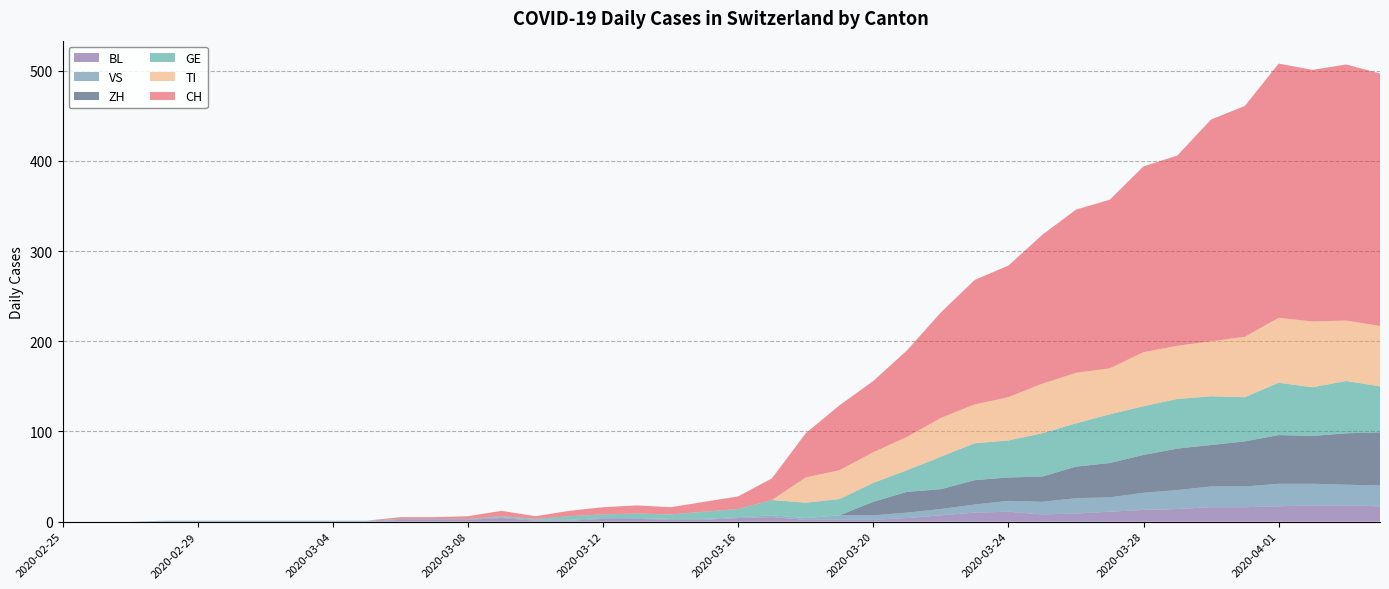

Reading left to right, list all the values displayed in this chart.

CH: 2020-02-25=0	2020-02-26=0	2020-02-27=0	2020-02-28=0	2020-02-29=0	2020-03-01=0	2020-03-02=0	2020-03-03=0	2020-03-04=0	2020-03-05=0	2020-03-06=2	2020-03-07=2	2020-03-08=3	2020-03-09=6	2020-03-10=3	2020-03-11=6	2020-03-12=8	2020-03-13=9	2020-03-14=8	2020-03-15=11	2020-03-16=14	2020-03-17=24	2020-03-18=49	2020-03-19=72	2020-03-20=79	2020-03-21=96	2020-03-22=117	2020-03-23=138	2020-03-24=146	2020-03-25=165	2020-03-26=181	2020-03-27=187	2020-03-28=206	2020-03-29=211	2020-03-30=246	2020-03-31=256	2020-04-01=282	2020-04-02=279	2020-04-03=284	2020-04-04=280
TI: 2020-02-25=0	2020-02-26=0	2020-02-27=0	2020-02-28=0	2020-02-29=0	2020-03-01=0	2020-03-02=0	2020-03-03=0	2020-03-04=0	2020-03-05=0	2020-03-06=0	2020-03-07=0	2020-03-08=0	2020-03-09=0	2020-03-10=0	2020-03-11=0	2020-03-12=0	2020-03-13=0	2020-03-14=0	2020-03-15=0	2020-03-16=0	2020-03-17=0	2020-03-18=28	2020-03-19=32	2020-03-20=34	2020-03-21=37	2020-03-22=43	2020-03-23=43	2020-03-24=48	2020-03-25=55	2020-03-26=56	2020-03-27=51	2020-03-28=60	2020-03-29=59	2020-03-30=61	2020-03-31=67	2020-04-01=72	2020-04-02=73	2020-04-03=67	2020-04-04=67
GE: 2020-02-25=0	2020-02-26=0	2020-02-27=0	2020-02-28=0	2020-02-29=0	2020-03-01=0	2020-03-02=0	2020-03-03=0	2020-03-04=0	2020-03-05=0	2020-03-06=0	2020-03-07=0	2020-03-08=0	2020-03-09=1	2020-03-10=1	2020-03-11=4	2020-03-12=4	2020-03-13=5	2020-03-14=5	2020-03-15=8	2020-03-16=9	2020-03-17=17	2020-03-18=17	2020-03-19=18	2020-03-20=21	2020-03-21=24	2020-03-22=36	2020-03-23=41	2020-03-24=41	2020-03-25=48	2020-03-26=48	2020-03-27=54	2020-03-28=54	2020-03-29=55	2020-03-30=54	2020-03-31=49	2020-04-01=58	2020-04-02=54	2020-04-03=58	2020-04-04=51
VS: 2020-02-25=0	2020-02-26=0	2020-02-27=0	2020-02-28=1	2020-02-29=1	2020-03-01=1	2020-03-02=1	2020-03-03=1	2020-03-04=1	2020-03-05=1	2020-03-06=1	2020-03-07=1	2020-03-08=1	2020-03-09=1	2020-03-10=1	2020-03-11=1	2020-03-12=1	2020-03-13=1	2020-03-14=1	2020-03-15=1	2020-03-16=1	2020-03-17=2	2020-03-18=2	2020-03-19=5	2020-03-20=5	2020-03-21=6	2020-03-22=7	2020-03-23=9	2020-03-24=12	2020-03-25=14	2020-03-26=17	2020-03-27=16	2020-03-28=19	2020-03-29=21	2020-03-30=23	2020-03-31=23	2020-04-01=25	2020-04-02=24	2020-04-03=23	2020-04-04=23
BL: 2020-02-25=0	2020-02-26=0	2020-02-27=0	2020-02-28=0	2020-02-29=0	2020-03-01=0	2020-03-02=0	2020-03-03=0	2020-03-04=0	2020-03-05=0	2020-03-06=2	2020-03-07=2	2020-03-08=2	2020-03-09=4	2020-03-10=1	2020-03-11=1	2020-03-12=3	2020-03-13=3	2020-03-14=2	2020-03-15=2	2020-03-16=4	2020-03-17=5	2020-03-18=2	2020-03-19=2	2020-03-20=2	2020-03-21=4	2020-03-22=7	2020-03-23=10	2020-03-24=11	2020-03-25=8	2020-03-26=9	2020-03-27=11	2020-03-28=13	2020-03-29=14	2020-03-30=16	2020-03-31=16	2020-04-01=17	2020-04-02=18	2020-04-03=18	2020-04-04=17
ZH: 2020-02-25=0	2020-02-26=0	2020-02-27=0	2020-02-28=0	2020-02-29=0	2020-03-01=0	2020-03-02=0	2020-03-03=0	2020-03-04=0	2020-03-05=0	2020-03-06=0	2020-03-07=0	2020-03-08=0	2020-03-09=0	2020-03-10=0	2020-03-11=0	2020-03-12=0	2020-03-13=0	2020-03-14=0	2020-03-15=0	2020-03-16=0	2020-03-17=0	2020-03-18=0	2020-03-19=0	2020-03-20=15	2020-03-21=23	2020-03-22=22	2020-03-23=27	2020-03-24=26	2020-03-25=28	2020-03-26=35	2020-03-27=38	2020-03-28=42	2020-03-29=46	2020-03-30=46	2020-03-31=50	2020-04-01=54	2020-04-02=53	2020-04-03=57	2020-04-04=59